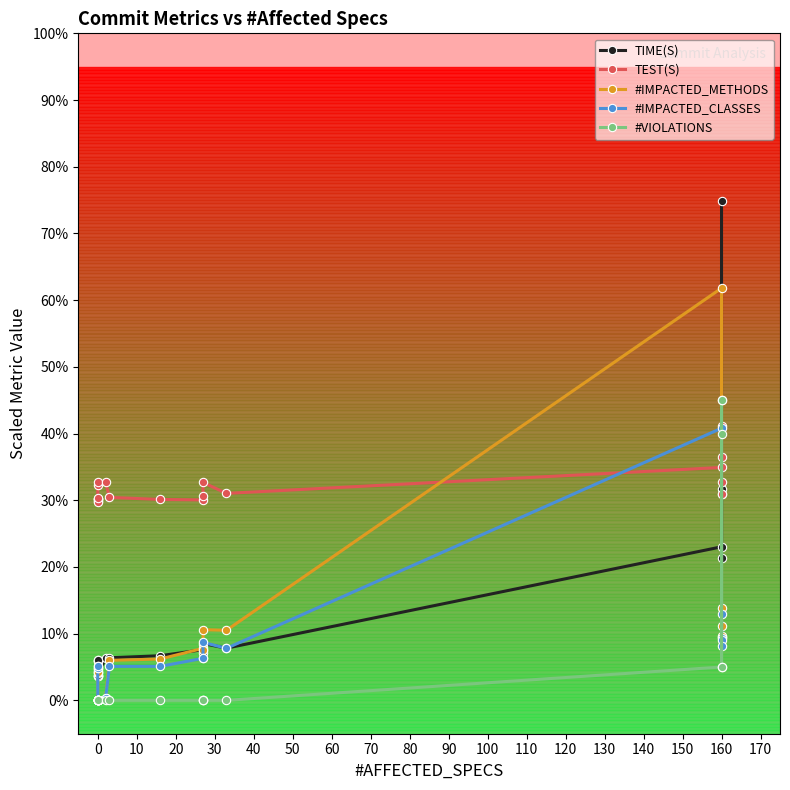

What is the difference between the second highest and second lowest values in the #VIOLATIONS series?

45.0